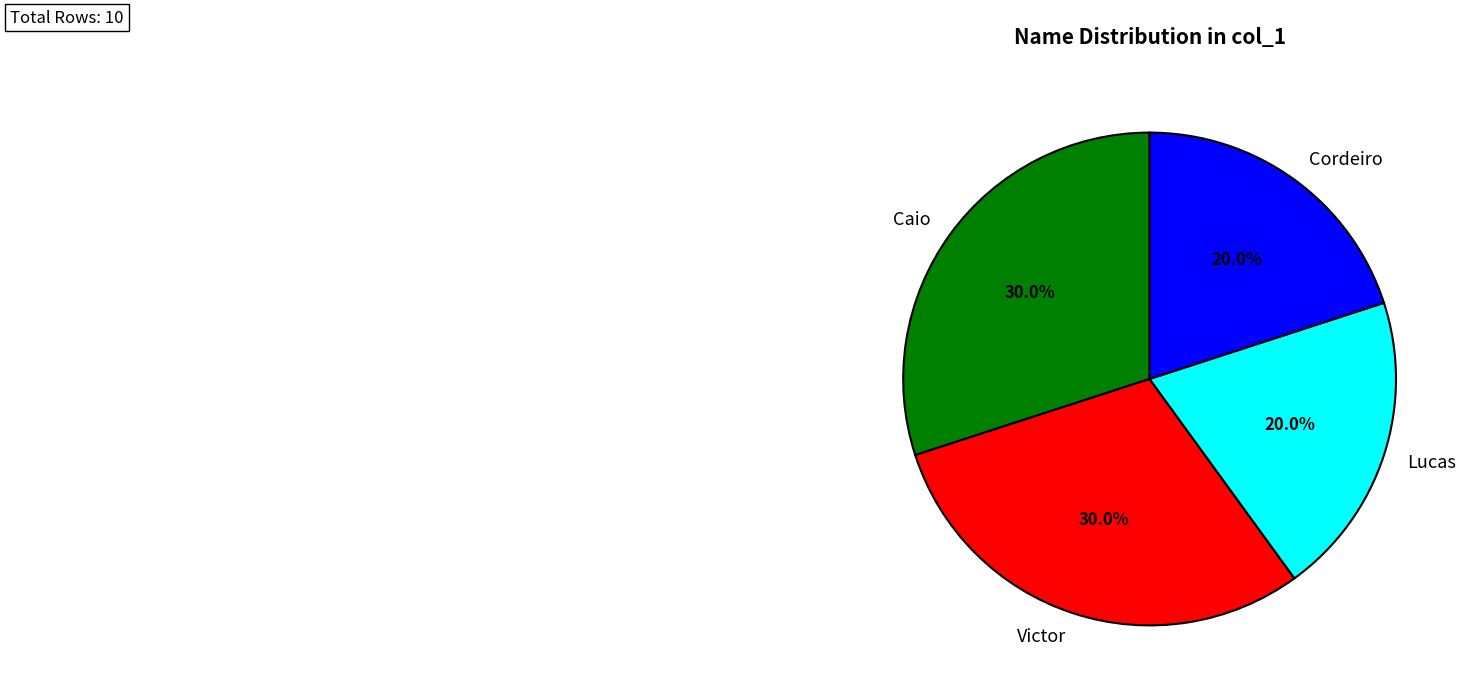

Count the number of slices in the pie.

4